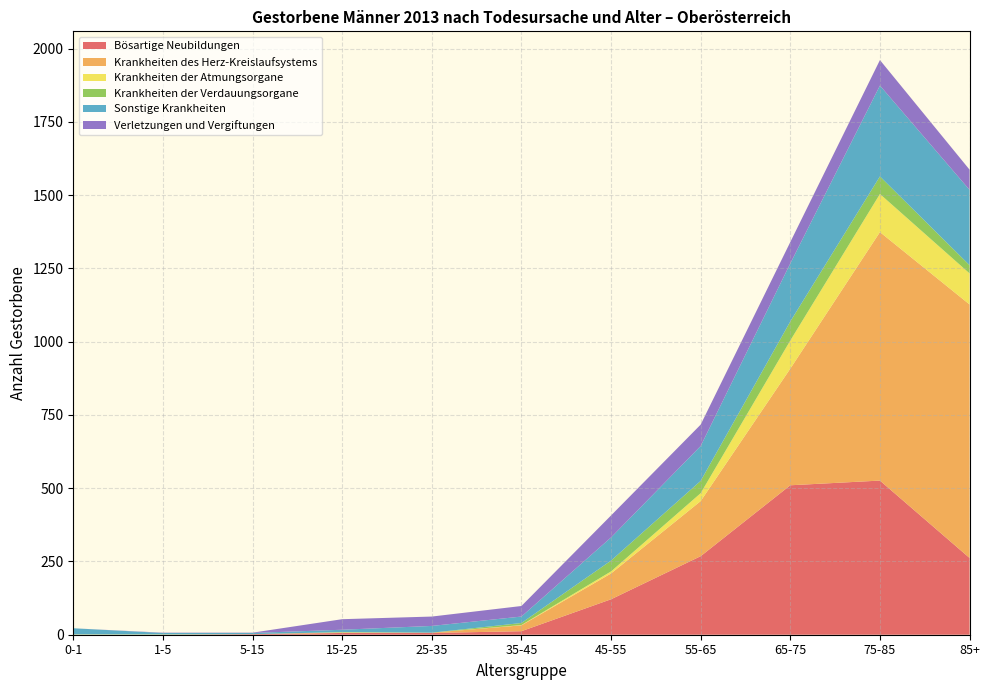

Reading left to right, list all the values displayed in this chart.

Bösartige Neubildungen: 0-1=0	1-5=0	5-15=2	15-25=6	25-35=6	35-45=12	45-55=121	55-65=268	65-75=510	75-85=526	85+=262
Krankheiten des Herz-Kreislaufsystems: 0-1=0	1-5=0	5-15=0	15-25=1	25-35=1	35-45=20	45-55=88	55-65=188	65-75=398	75-85=848	85+=865
Krankheiten der Atmungsorgane: 0-1=1	1-5=1	5-15=0	15-25=1	25-35=0	35-45=1	45-55=7	55-65=27	65-75=96	75-85=130	85+=106
Krankheiten der Verdauungsorgane: 0-1=0	1-5=0	5-15=0	15-25=1	25-35=0	35-45=7	45-55=37	55-65=42	65-75=65	75-85=60	85+=28
Sonstige Krankheiten: 0-1=21	1-5=5	5-15=4	15-25=8	25-35=23	35-45=22	45-55=79	55-65=119	65-75=198	75-85=310	85+=257
Verletzungen und Vergiftungen: 0-1=0	1-5=1	5-15=1	15-25=36	25-35=32	35-45=36	45-55=75	55-65=73	65-75=73	75-85=87	85+=69